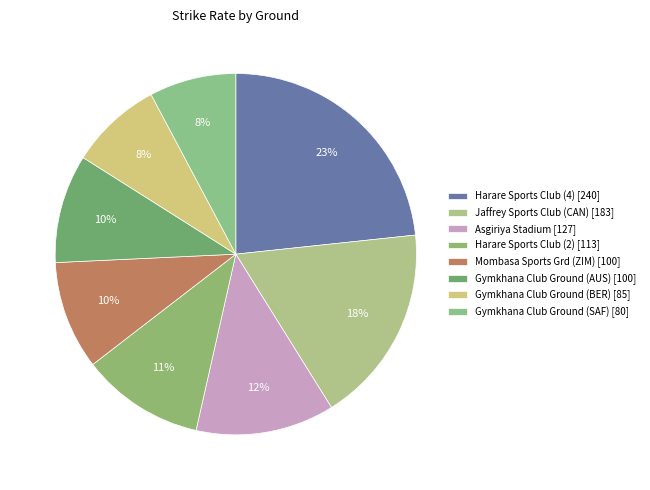

How many segments does this pie chart have?

8